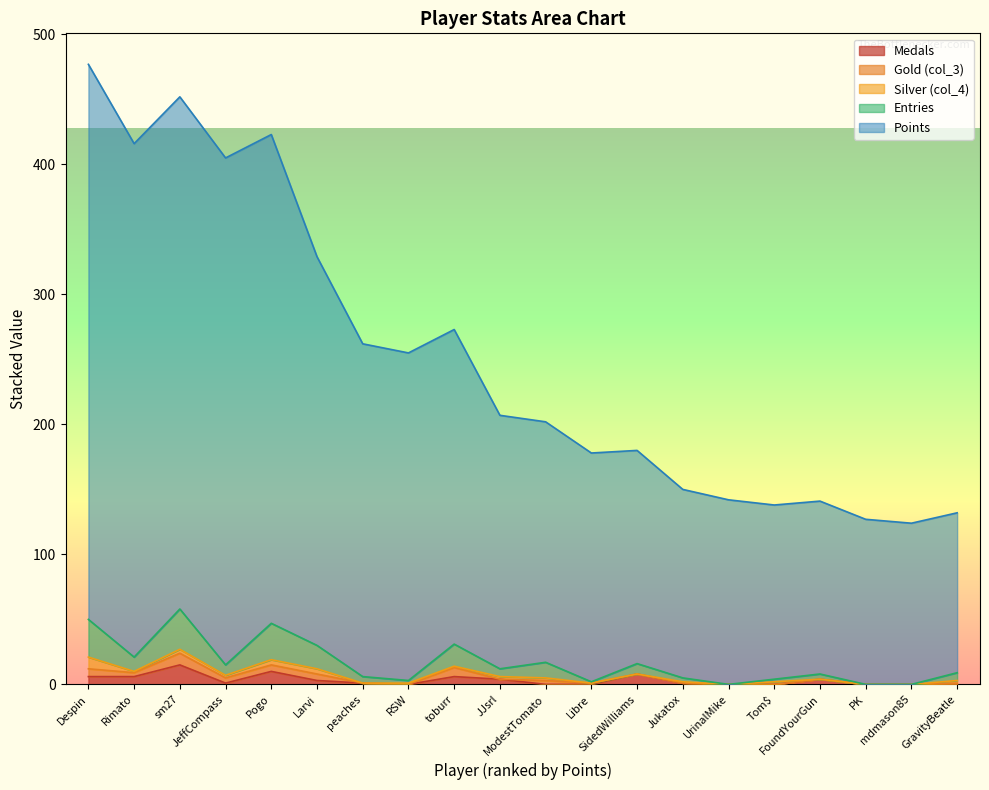

What is the difference between the highest and lowest values at JeffCompass?

404